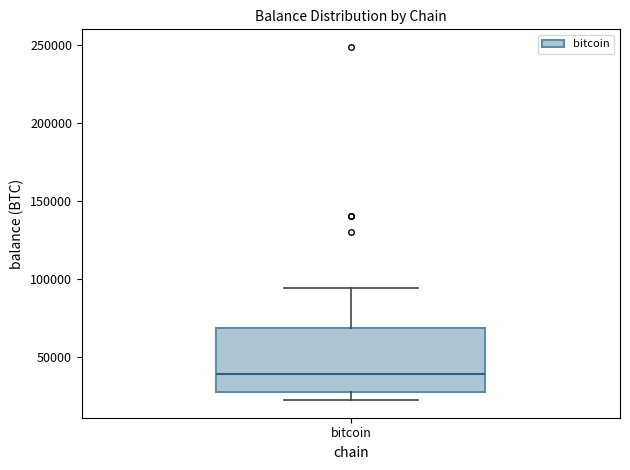

Transcribe this box plot: give where the median line is, the range the box spans, and where the two whiskers end, as read against the y-axis. The values are not printed on the chart, so give them approximately, as read against the axis.

median 40000, box 25000 to 70000, whiskers 25000 (just below the box's lower edge) to 95000